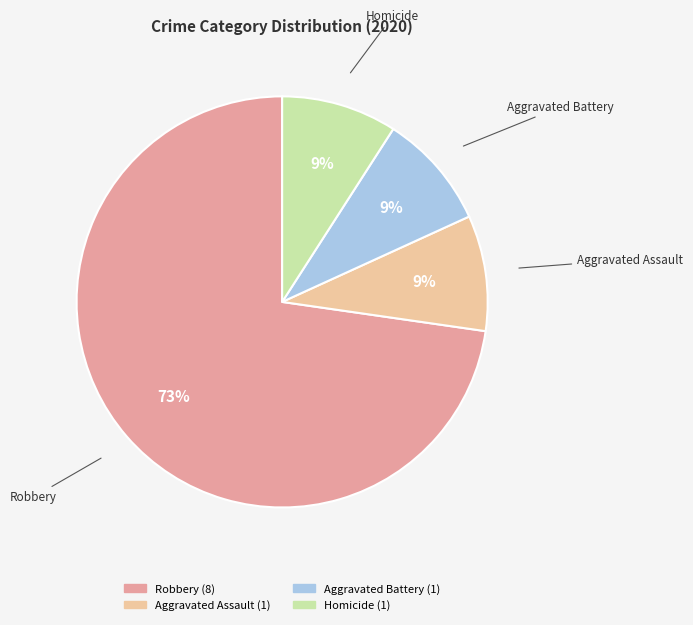

To the nearest percent, what is the difference between the largest and smallest slice percentages?

64%